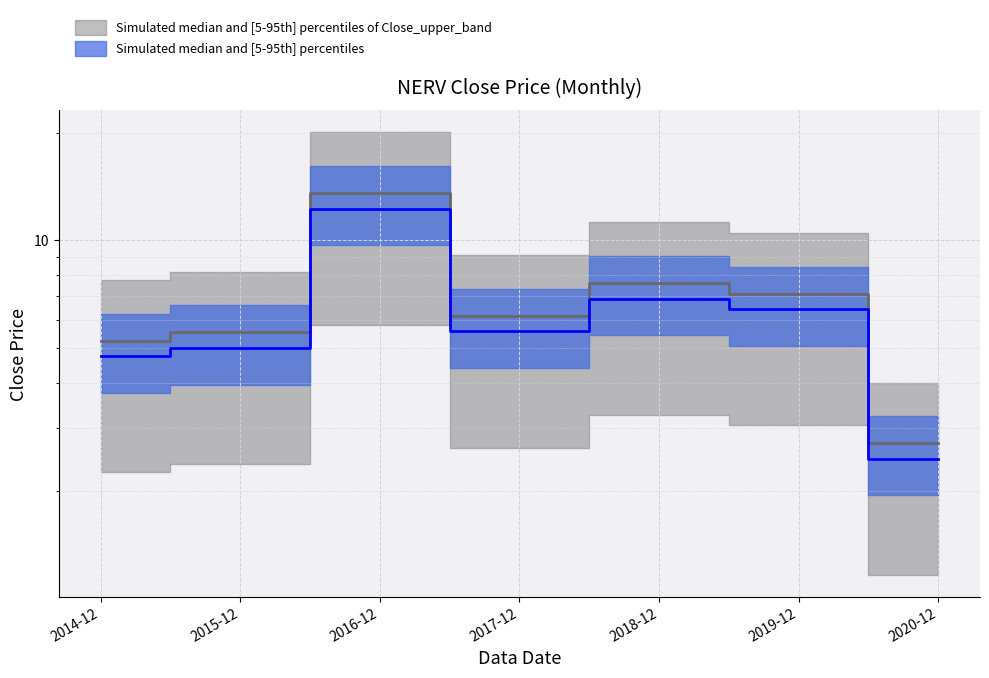

At which category does the chart reach its minimum across all series?

2020-12